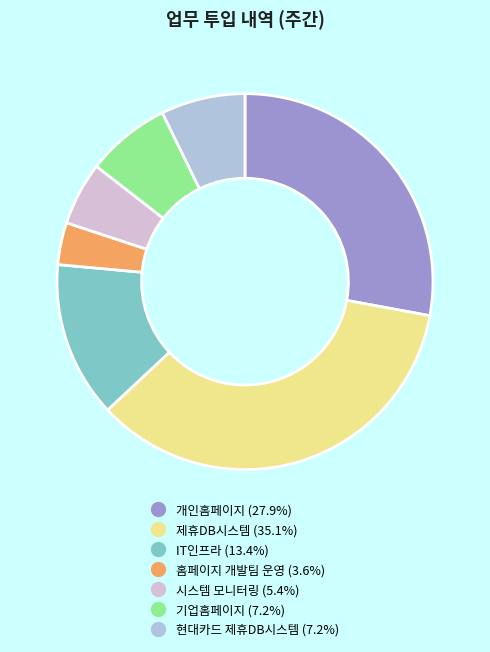

Combined, do 시스템 모니터링 and 현대카드 제휴DB시스템 account for over 50%?

No